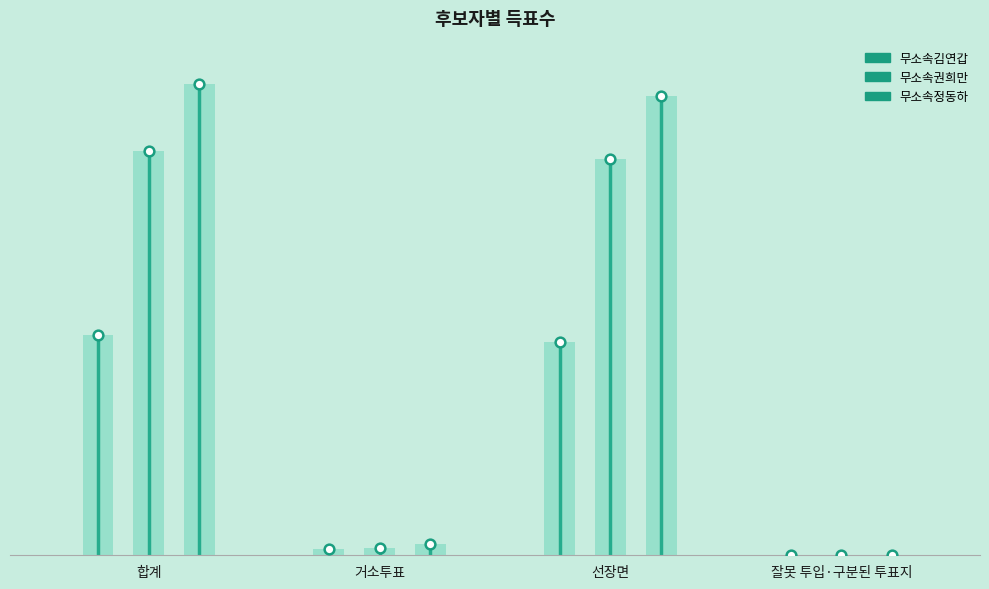

What is the label of the 2nd point from the left?

거소투표